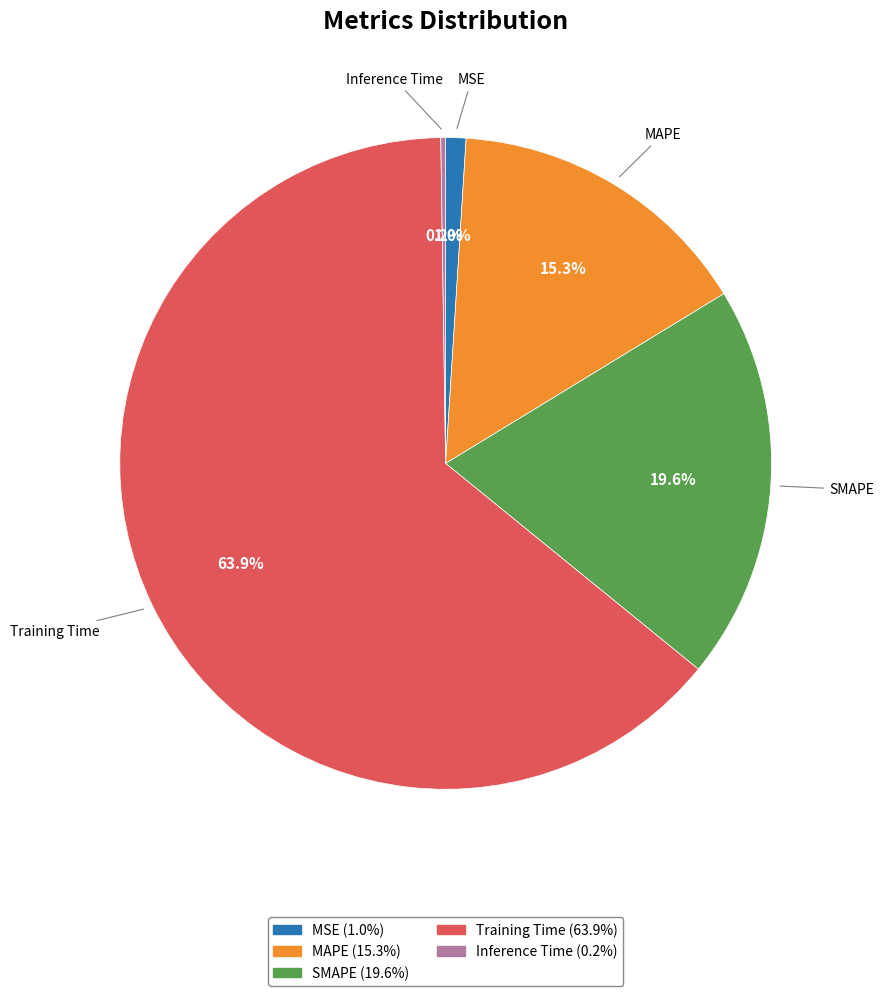

To the nearest percent, what is the difference between the largest and smallest slice percentages?

64%